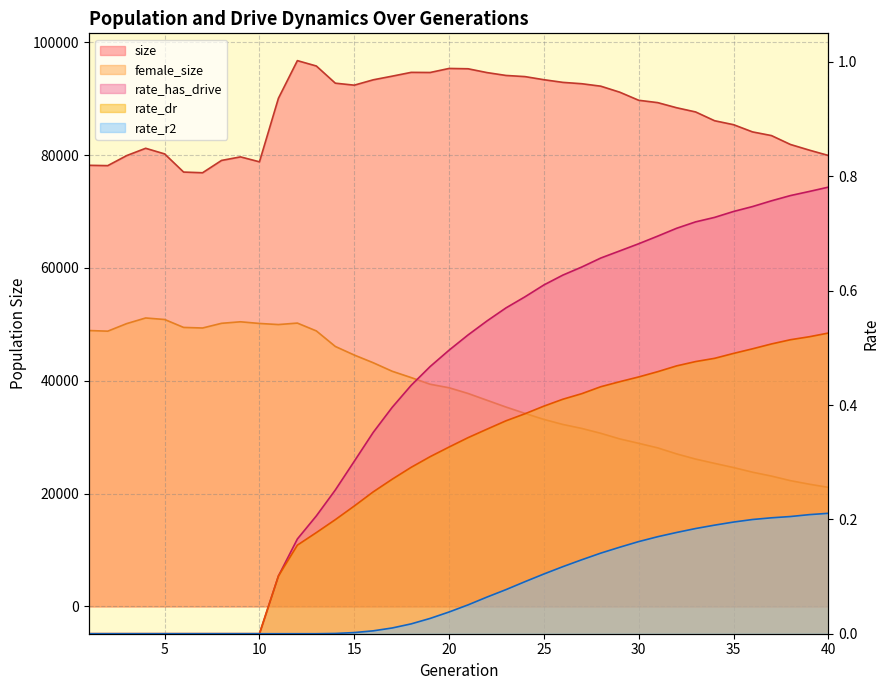

Does the chart display data point markers on the line(s)?

No